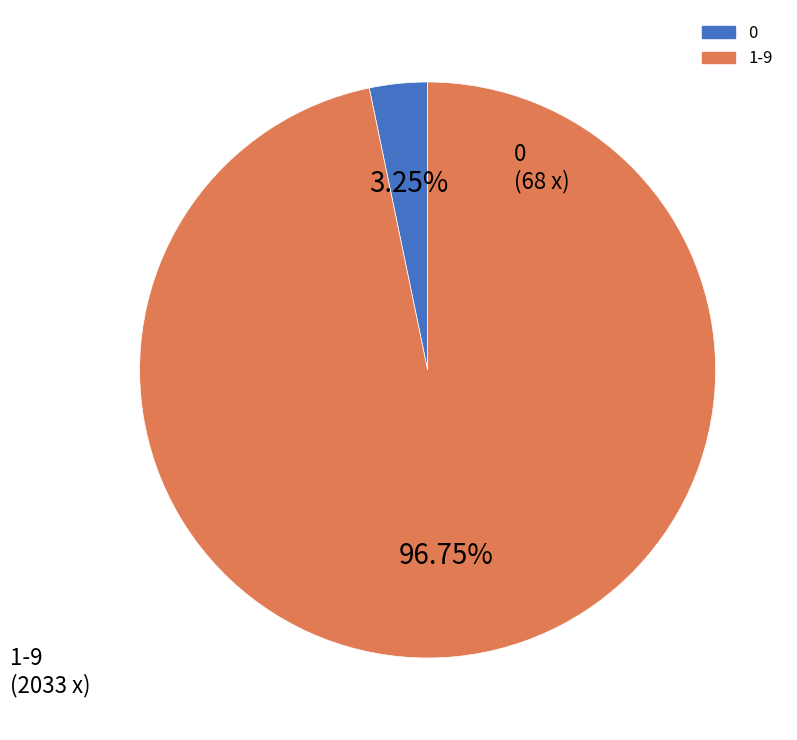

Does any single category account for the majority?

Yes